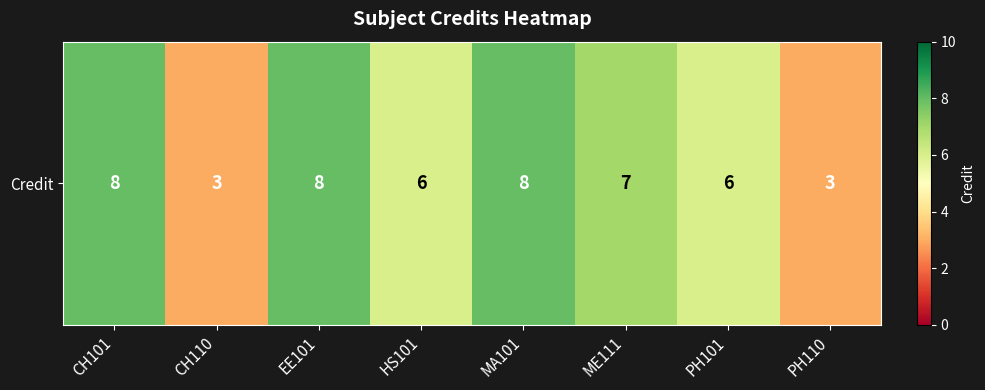

What is the minimum value shown in the chart?

3